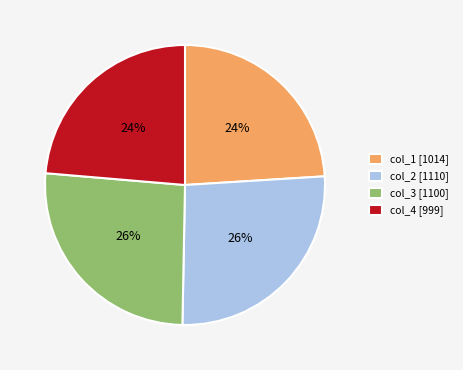

Count the number of slices in the pie.

4